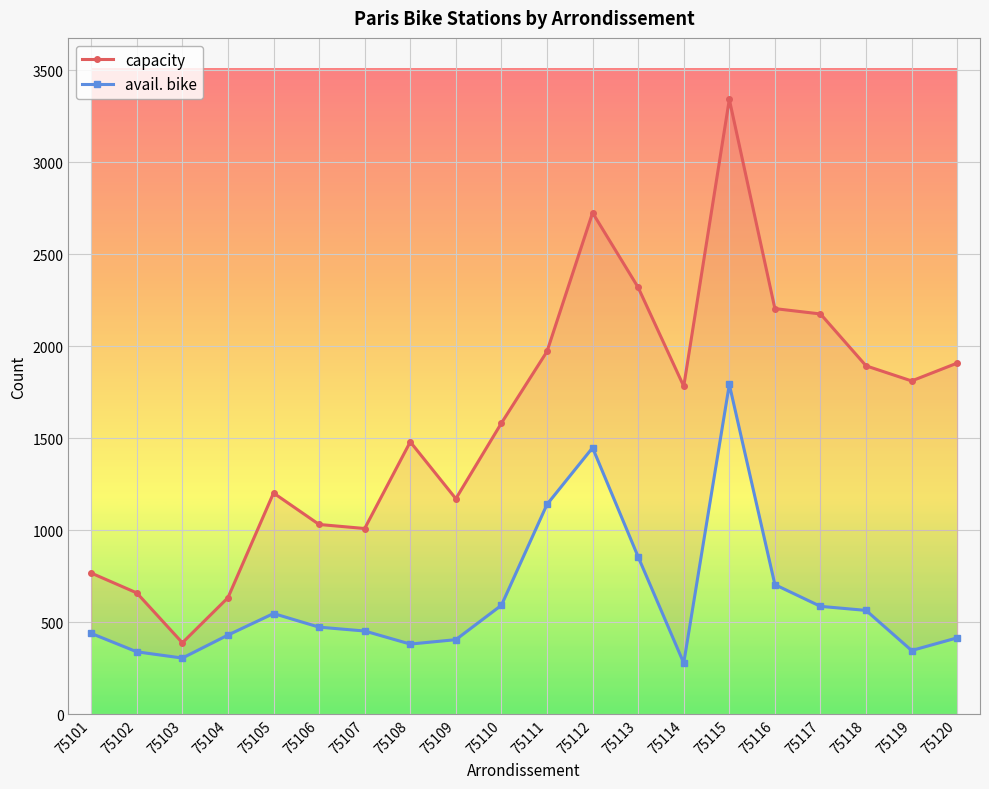

Count the number of data series in this chart.

2